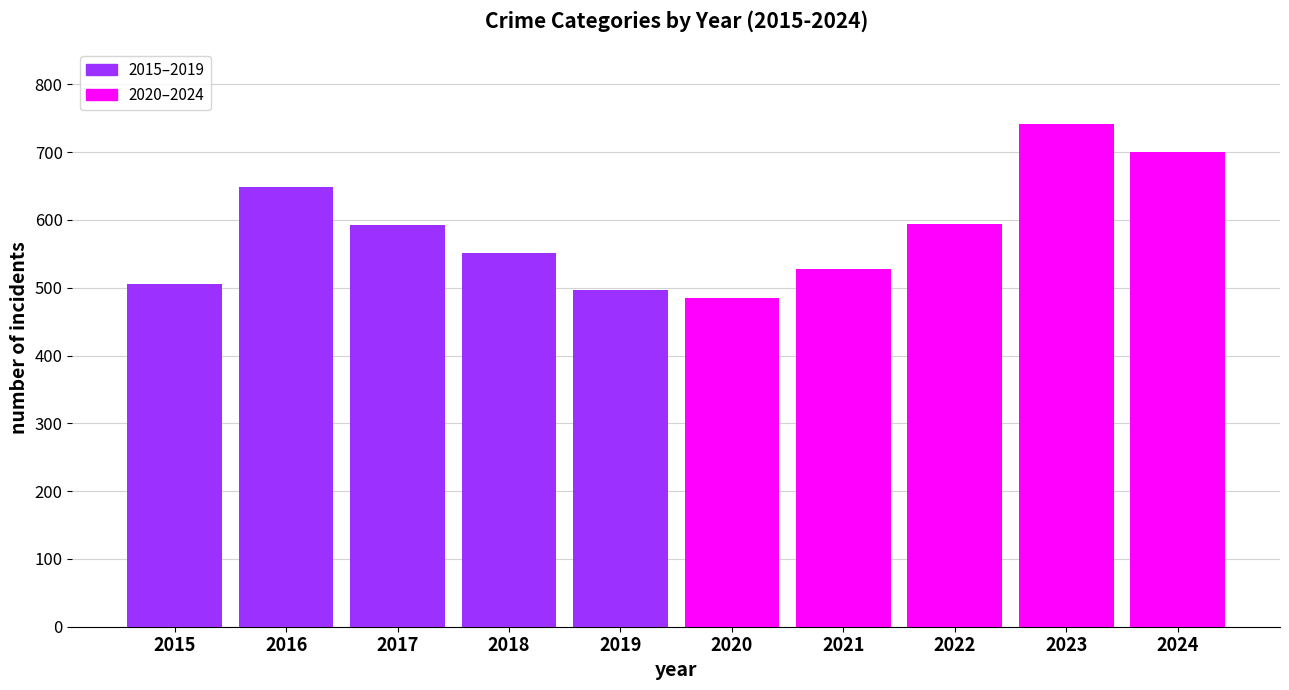

Count the number of categories in the chart.

10